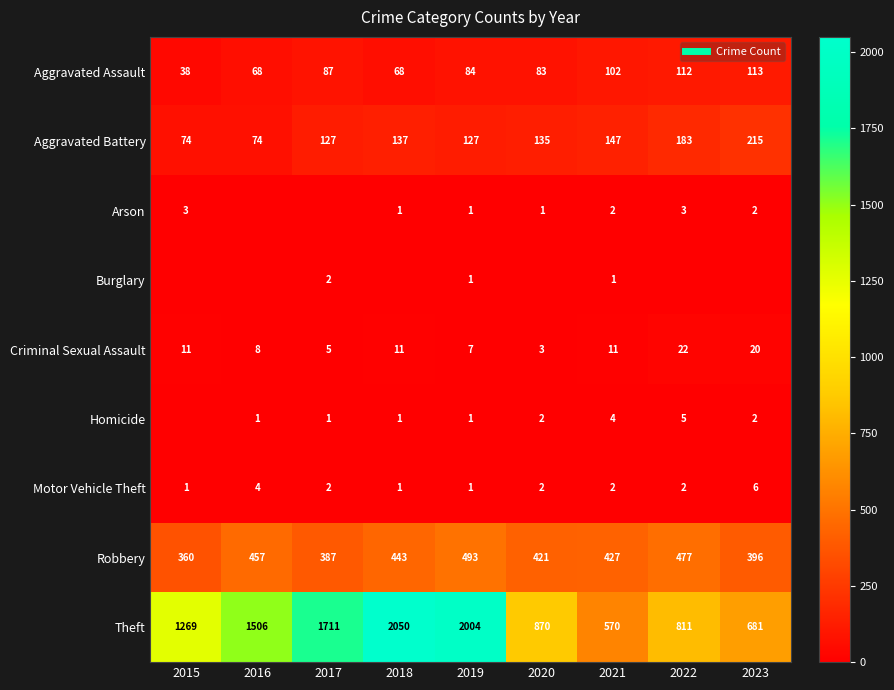

What is the sum of all Motor Vehicle Theft values?

21